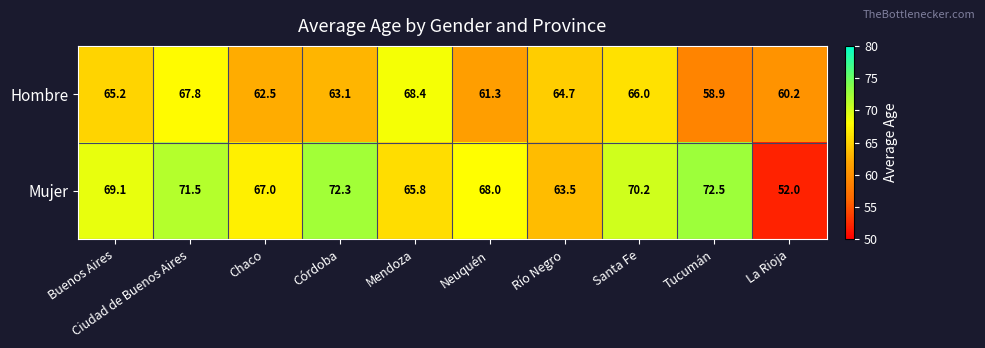

The Mujer series shows 34.2 at Río Negro. True or false?

False